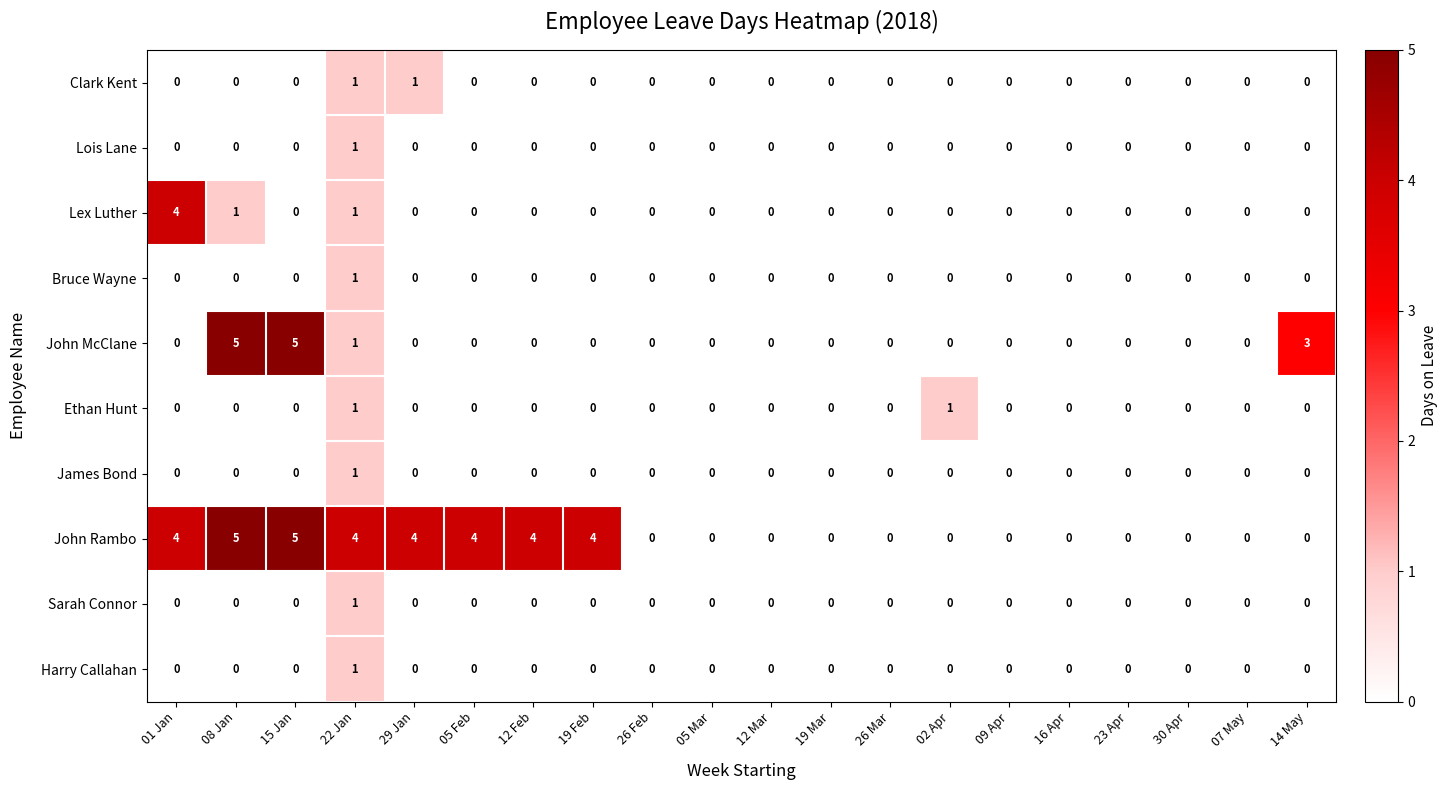

Is it true that Sarah Connor equals 0 at 15 Jan?

True